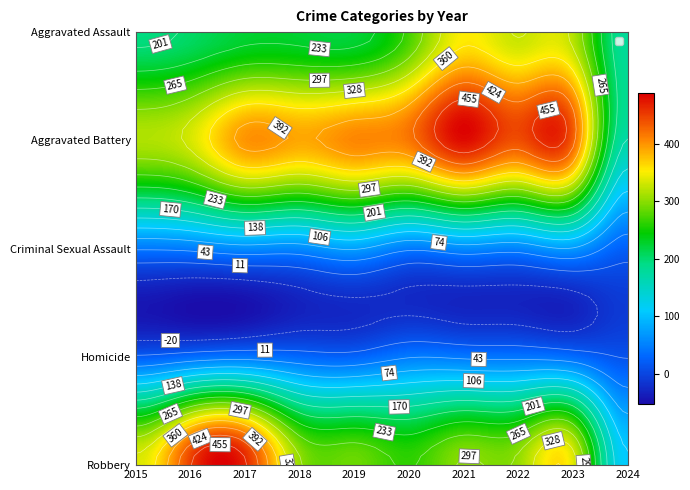

What value does the Homicide series have at 2023, to the nearest 10?

30